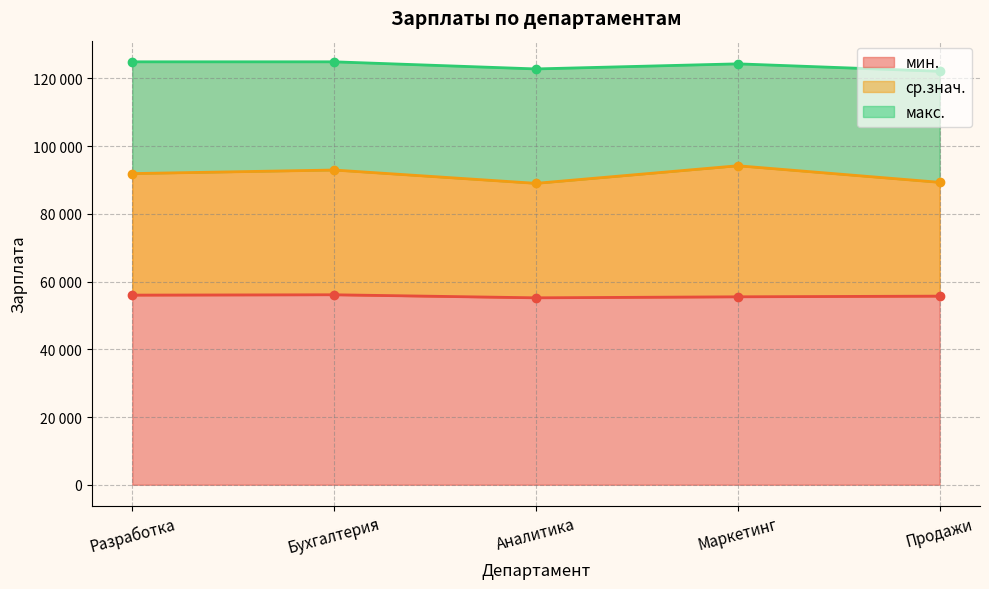

What position from the right is Продажи?

1